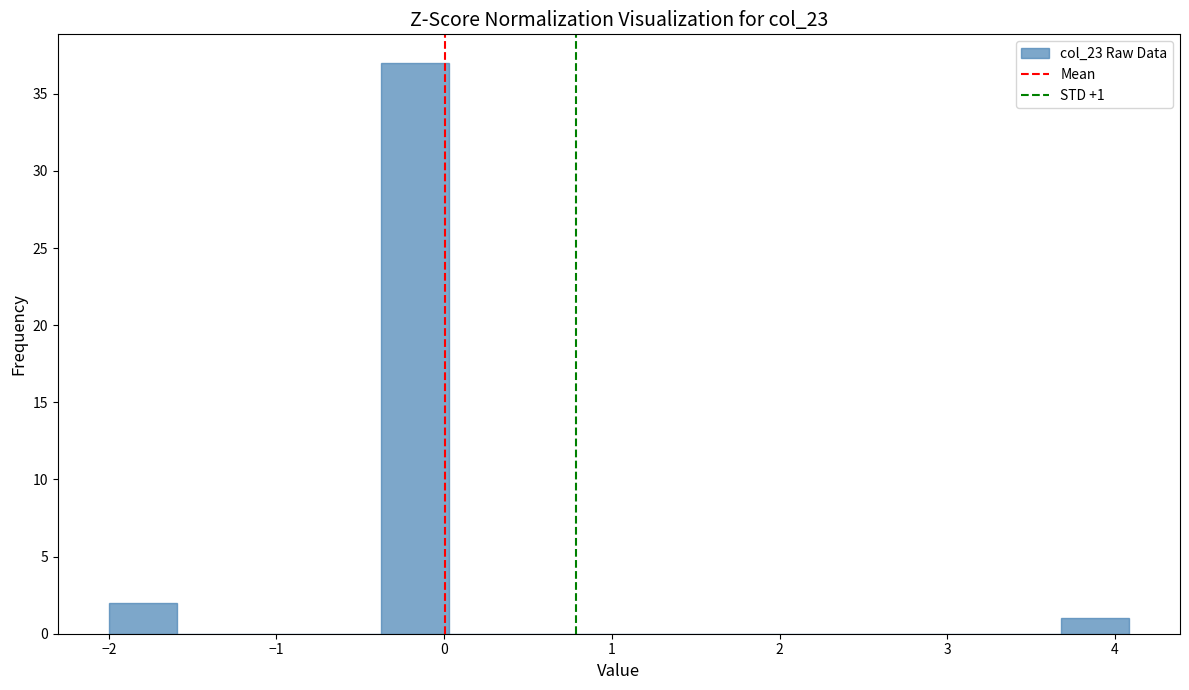

Which range on the x-axis has the tallest bar?

-0.4 to 0.0